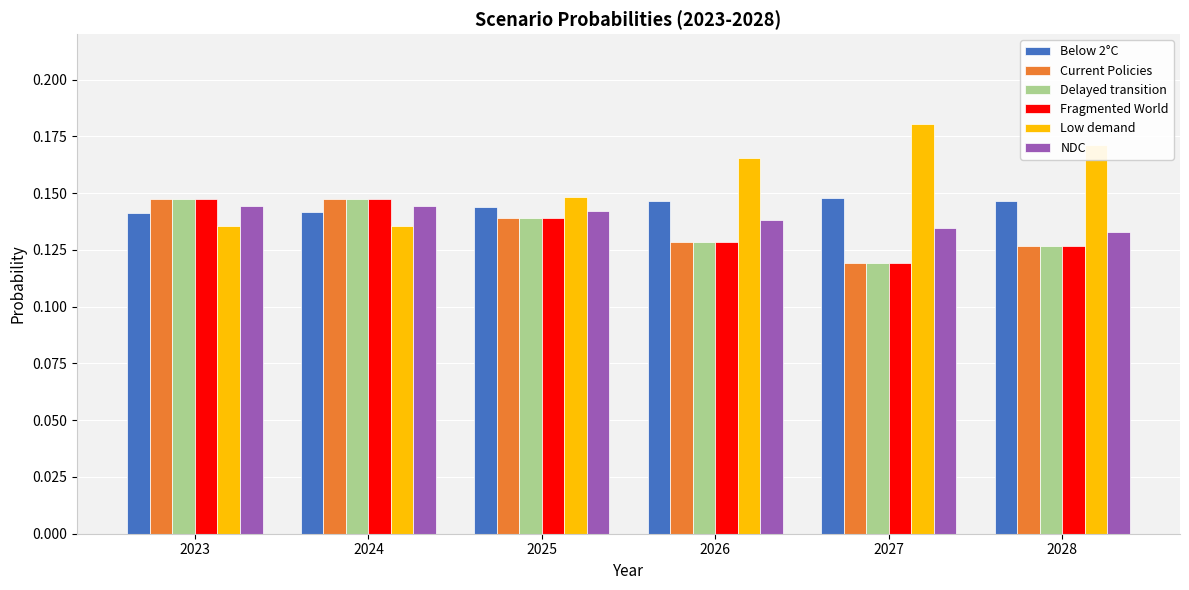

How many series are shown in this chart?

6